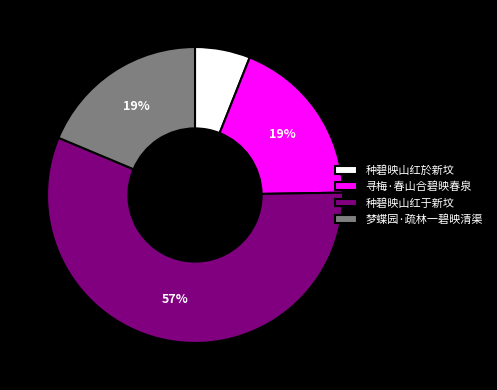

Which slice represents more than half of the pie?

种碧映山红于新坟